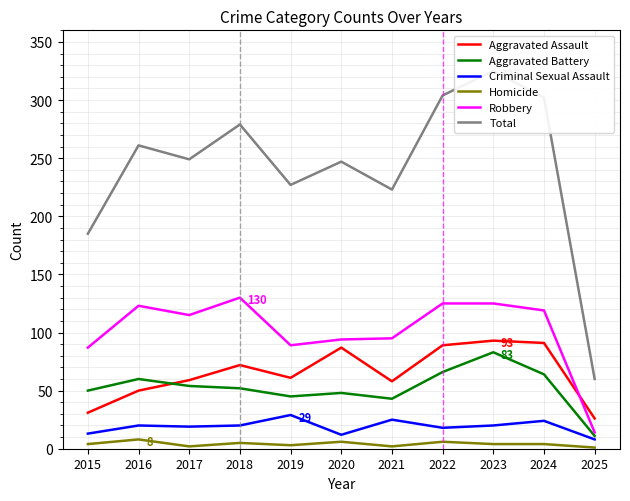

How many lines are shown in the chart?

6